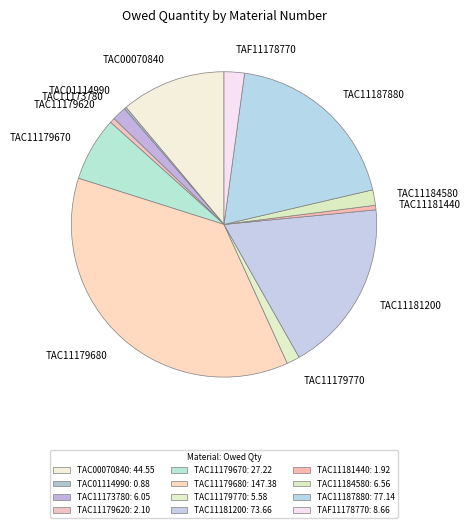

True or false: TAC11179680 accounts for 22% of the total.

False